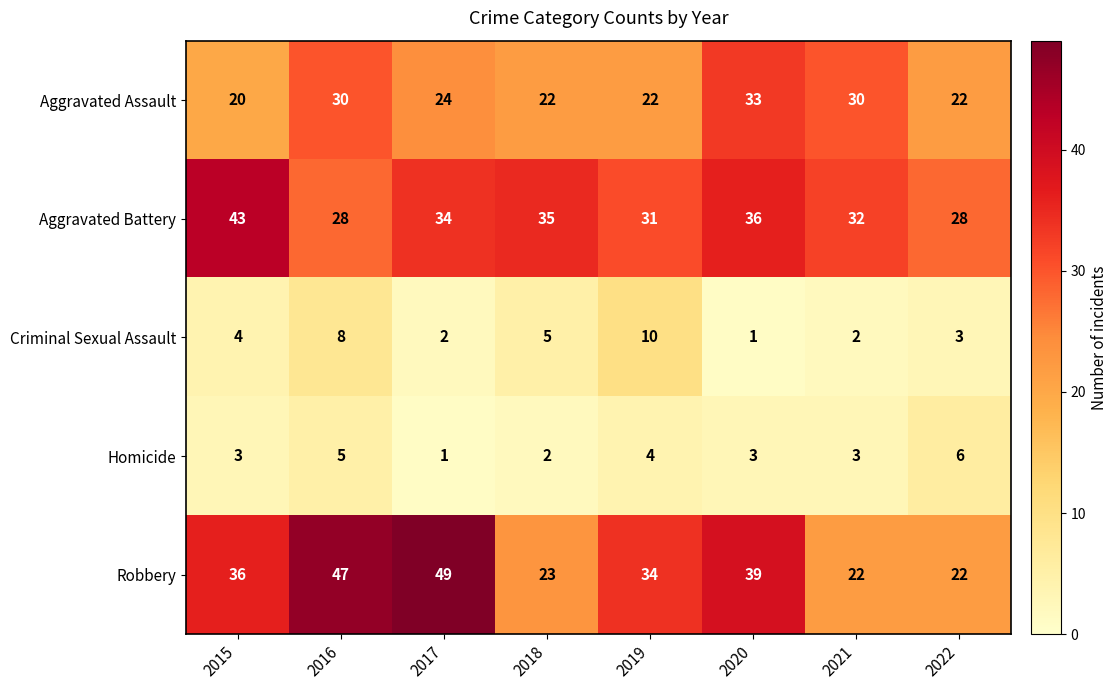

Which series has the largest range (max minus min)?

Robbery